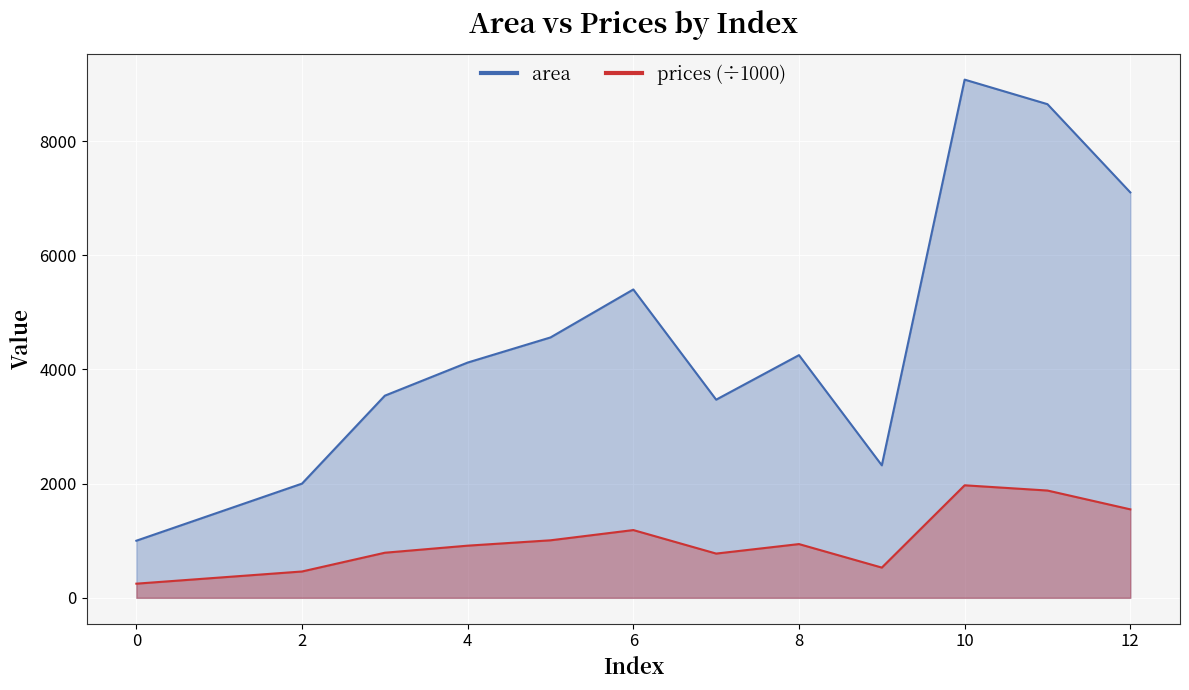

Where is the first local minimum for area?

7